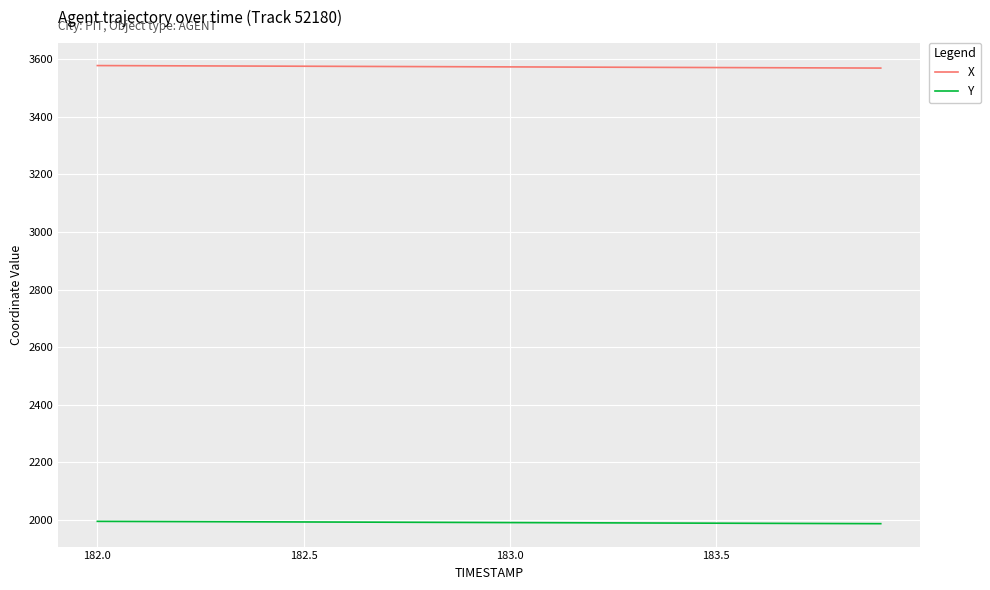

True or false: X and Y intersect in this chart.

False